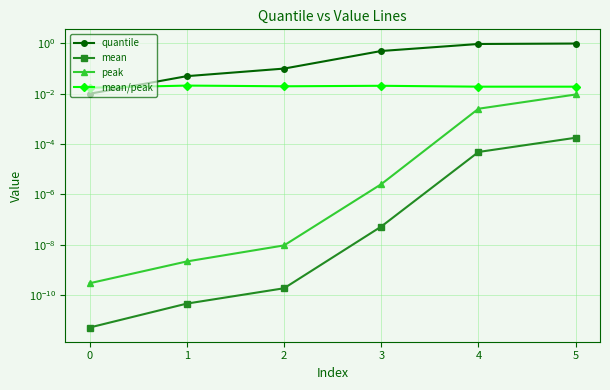

Is the value of peak at 3 greater than the value of quantile at 0?

No